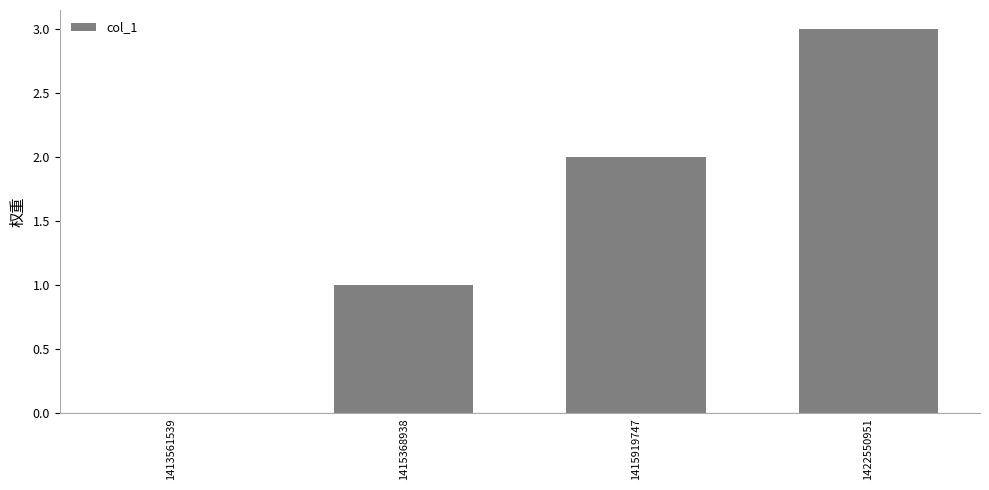

Which label corresponds to the largest value in the chart?

1422550951